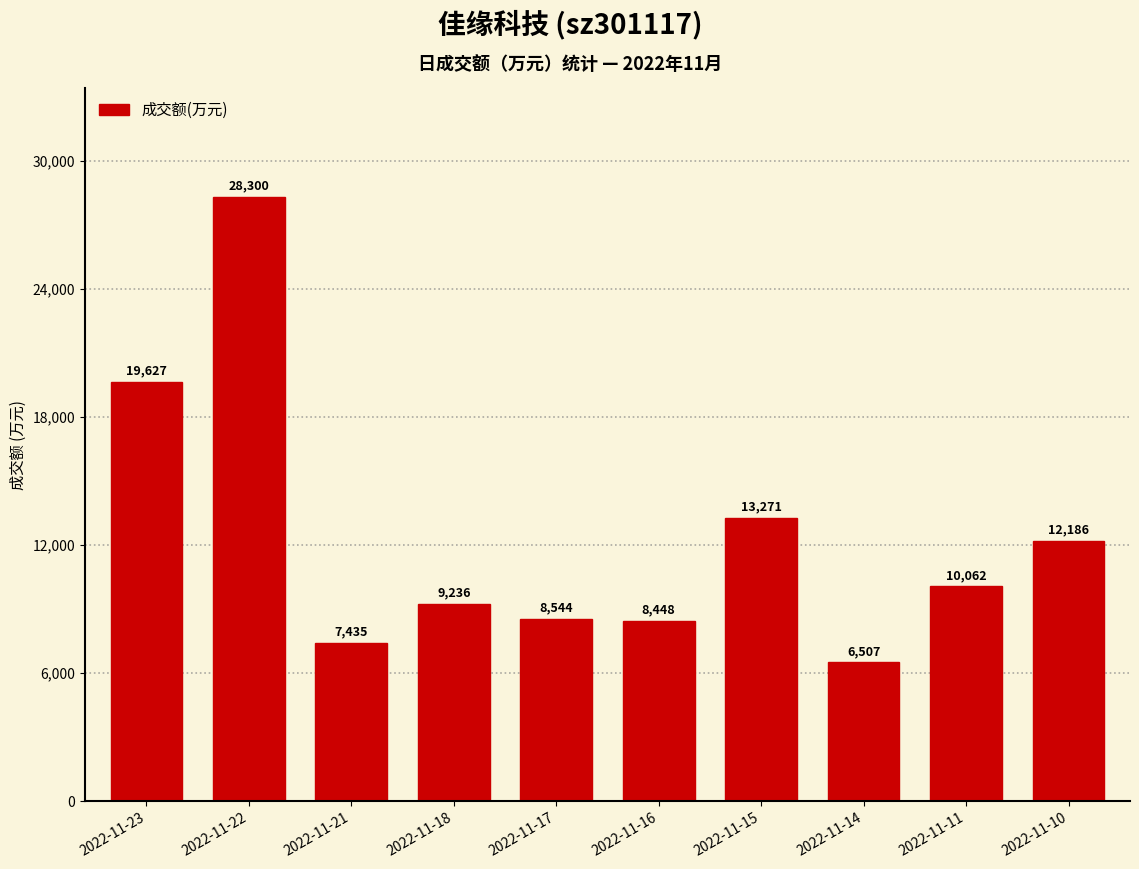

The value at 2022-11-21 is 7435. True or false?

True